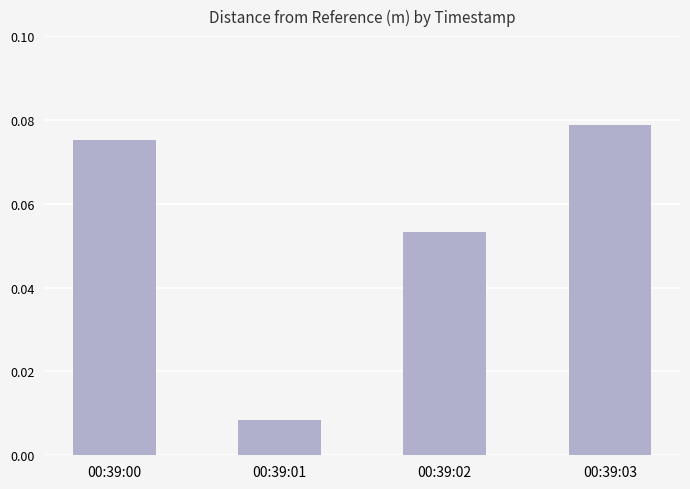

At which category does the chart reach its peak across all series?

00:39:03